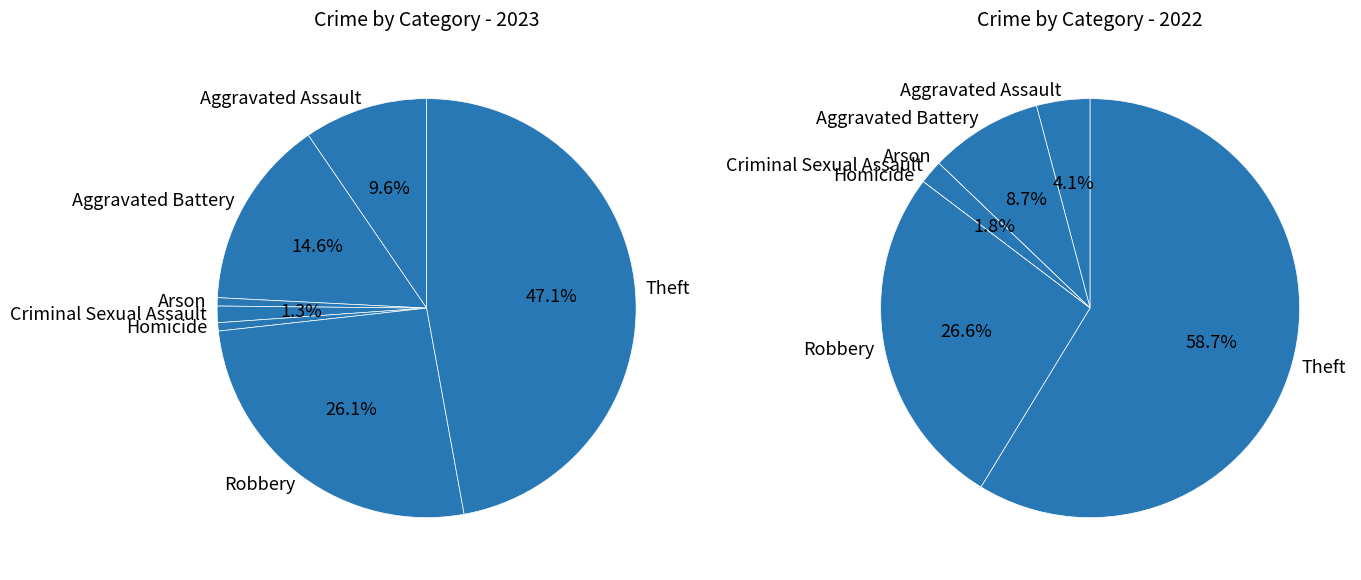

What is the change in value from Homicide to Robbery?

+40